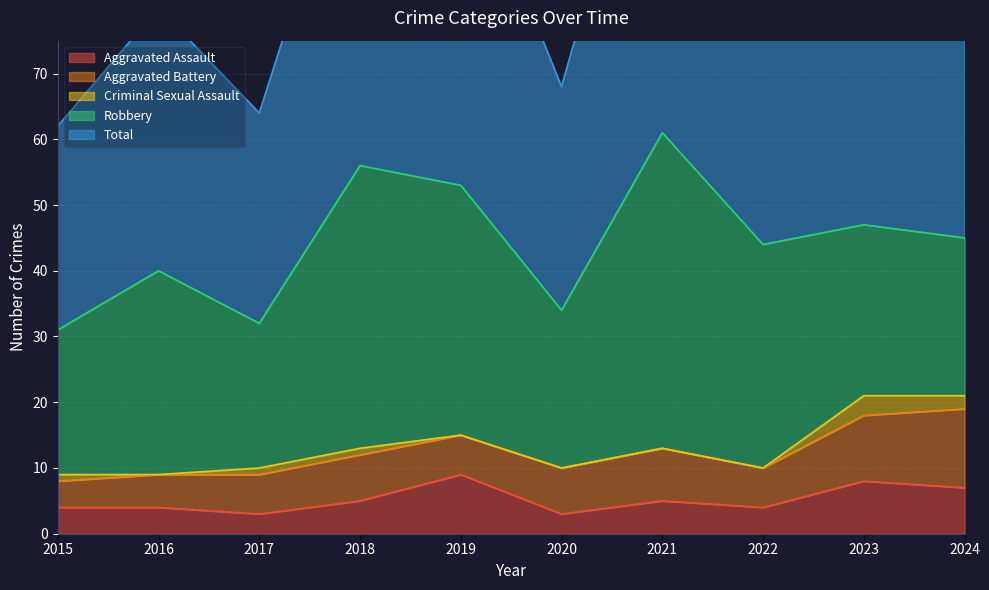

Which category has the lowest value in the Aggravated Battery series?

2015